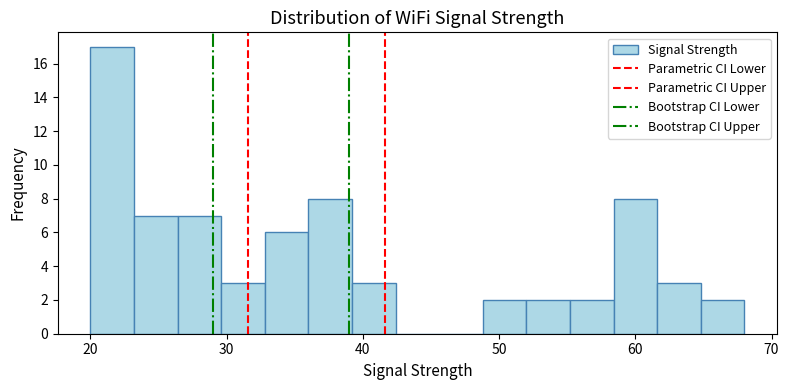

Read against the x-axis, roughly where is the centre of the tallest bar?

22